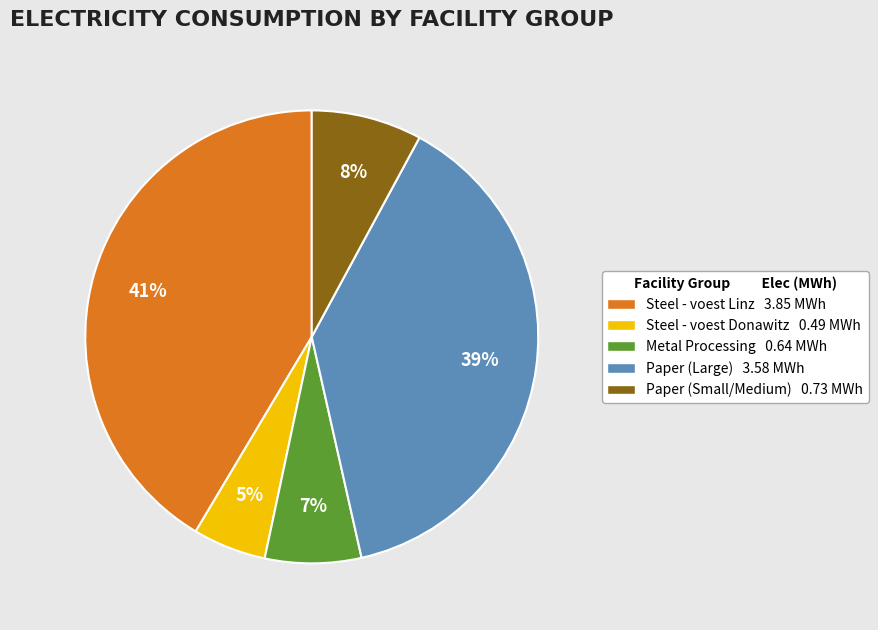

Is there a majority slice in this chart?

No